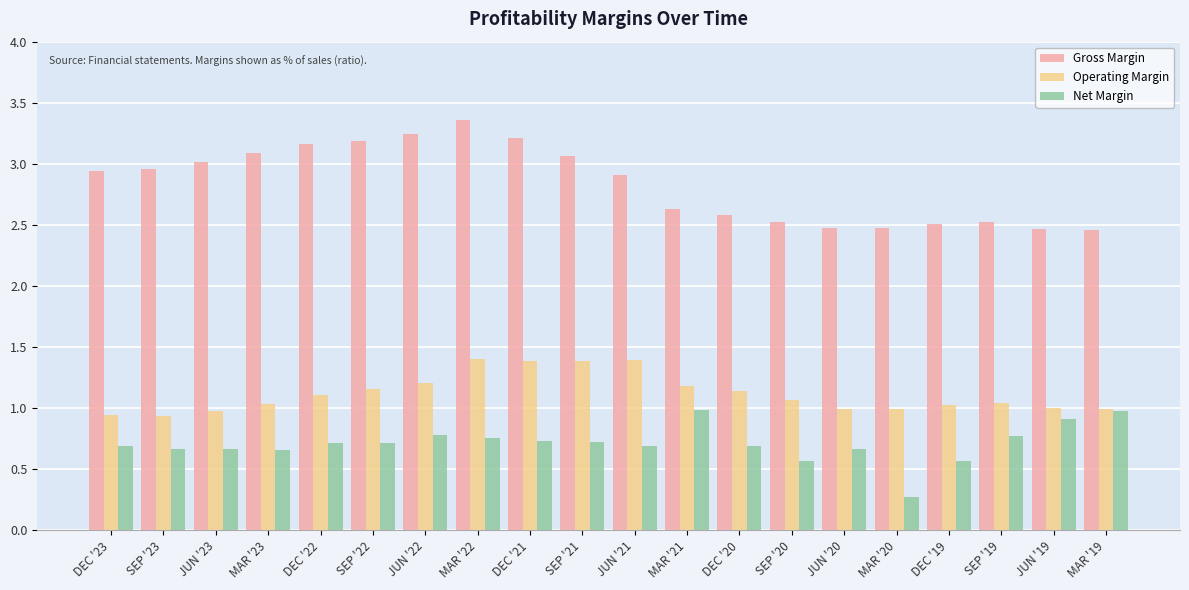

Which label corresponds to the smallest value in the chart?

MAR '20